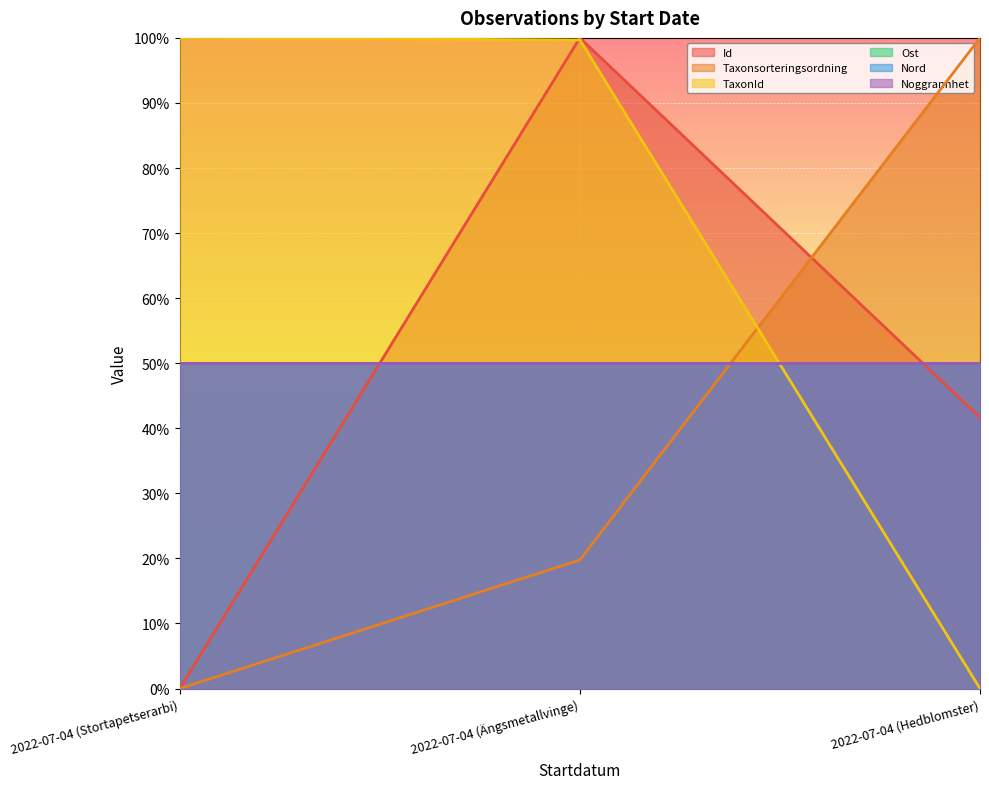

Is the value of Id at 2022-07-04 (Ängsmetallvinge) greater than the value of TaxonId at 2022-07-04 (Stortapetserarbi)?

No